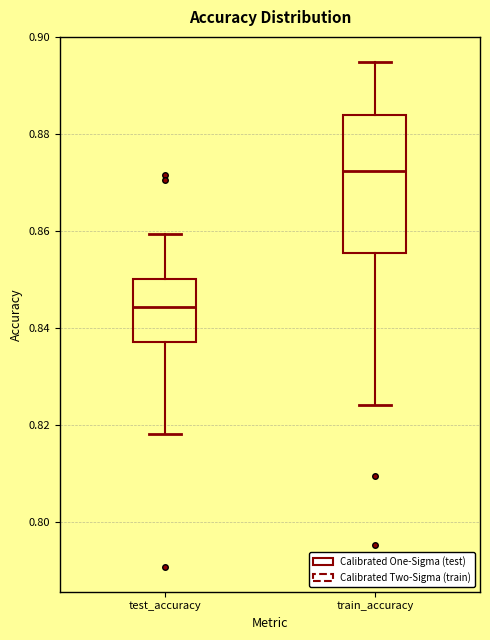

Which box is the tallest, from its lower edge to its upper edge?

train_accuracy